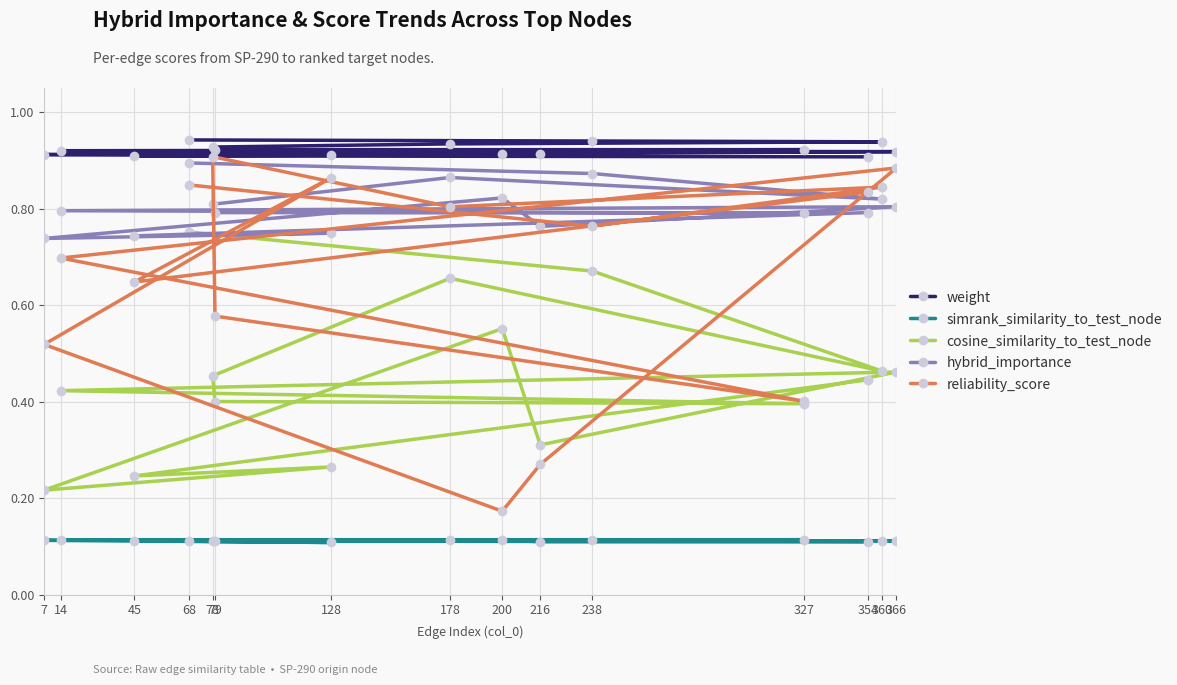

Which has a higher value, 14 or 79?

79